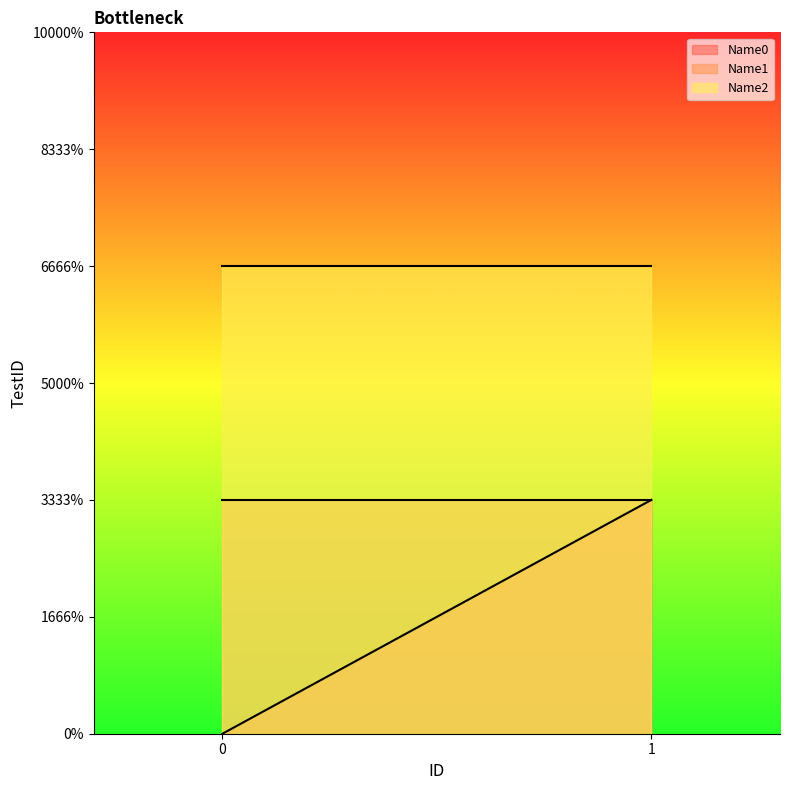

What value does the Name2 series have at 1?

2